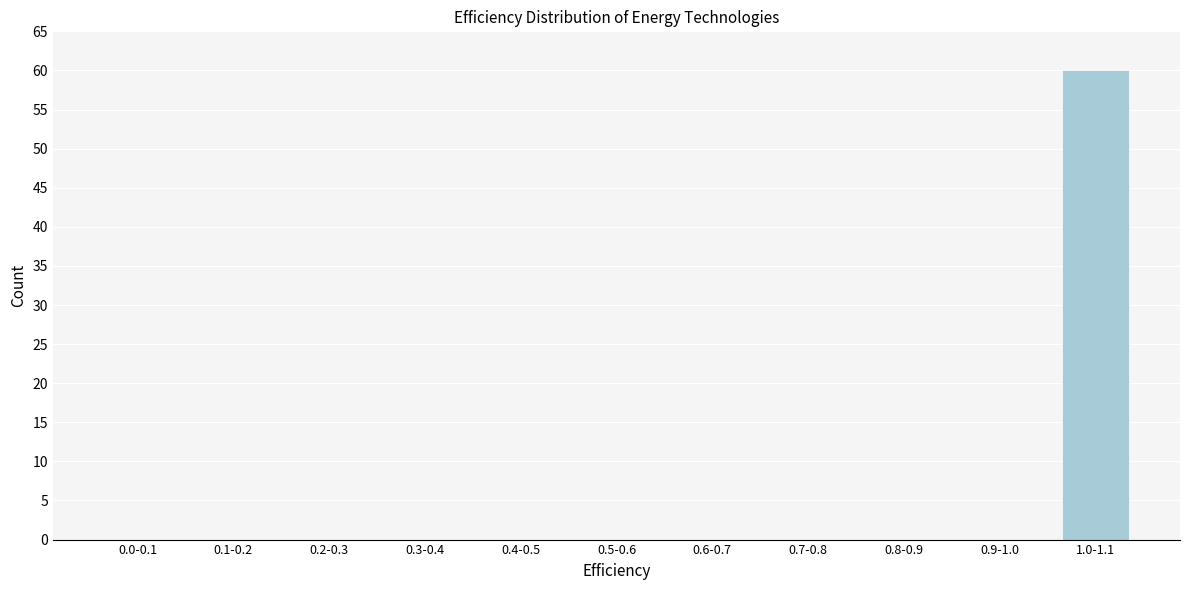

Reading left to right, transcribe all the data shown in this chart.

0.0-0.1=0	0.1-0.2=0	0.2-0.3=0	0.3-0.4=0	0.4-0.5=0	0.5-0.6=0	0.6-0.7=0	0.7-0.8=0	0.8-0.9=0	0.9-1.0=0	1.0-1.1=60